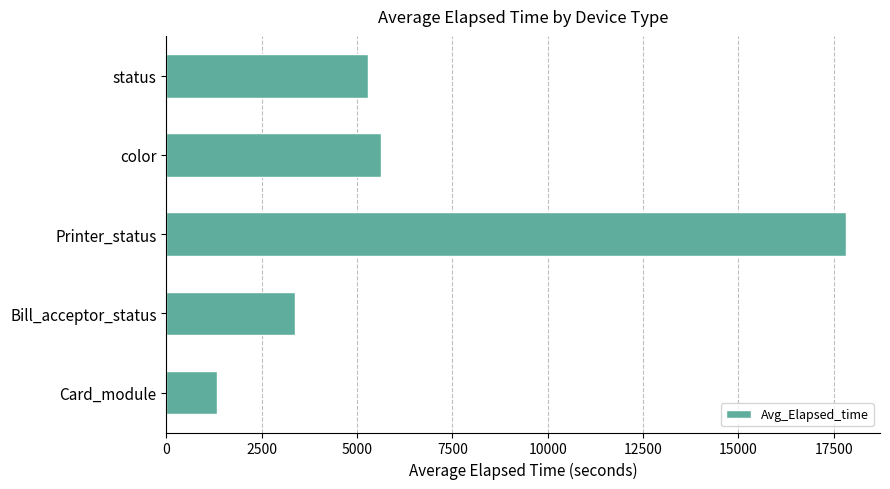

At which label is the value closest to 9574?

color